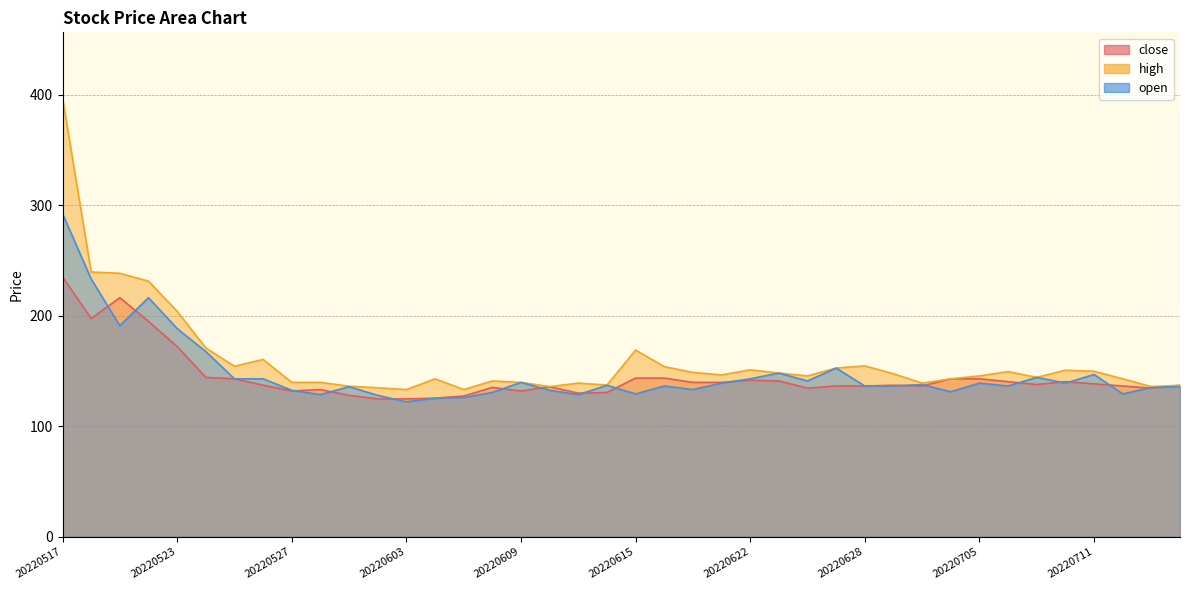

Rank the series by their maximum value, from highest to lowest.

high, open, close